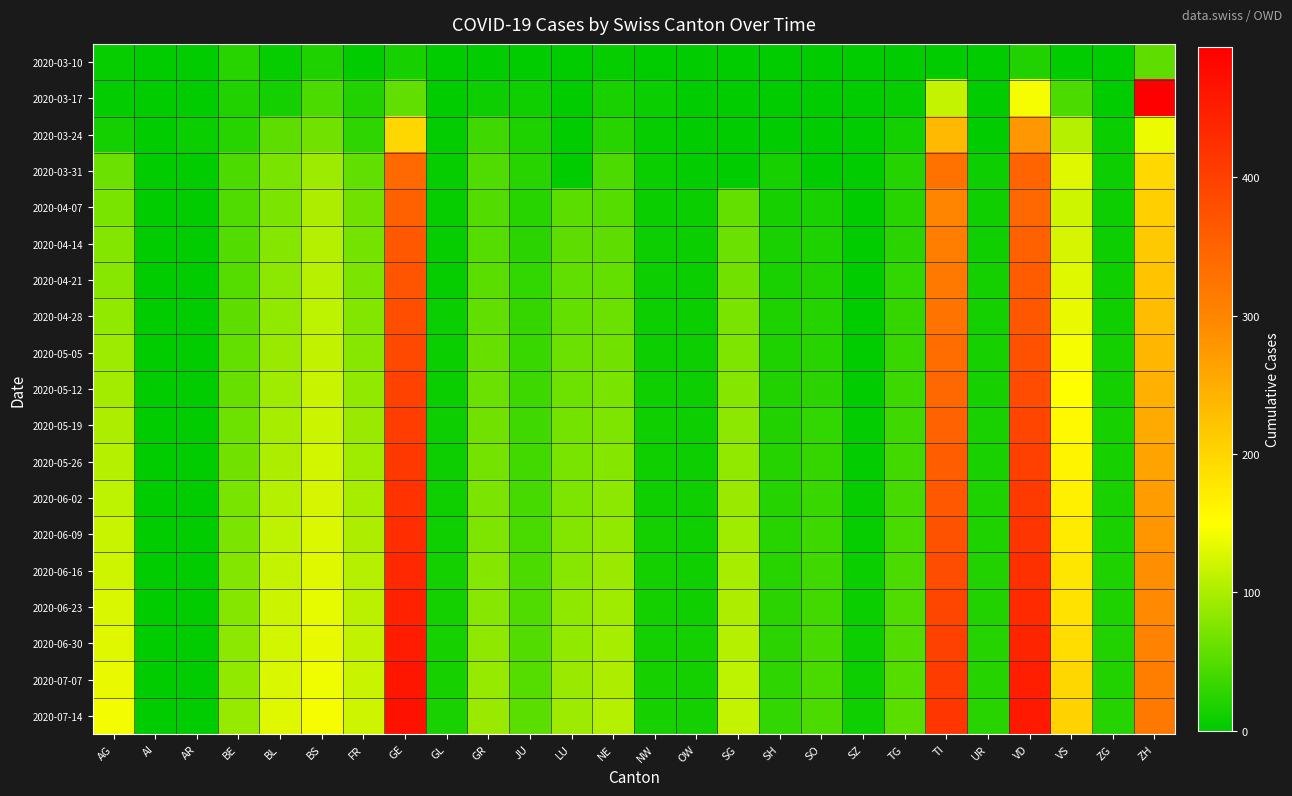

At how many categories does at least one series exceed 229?

4